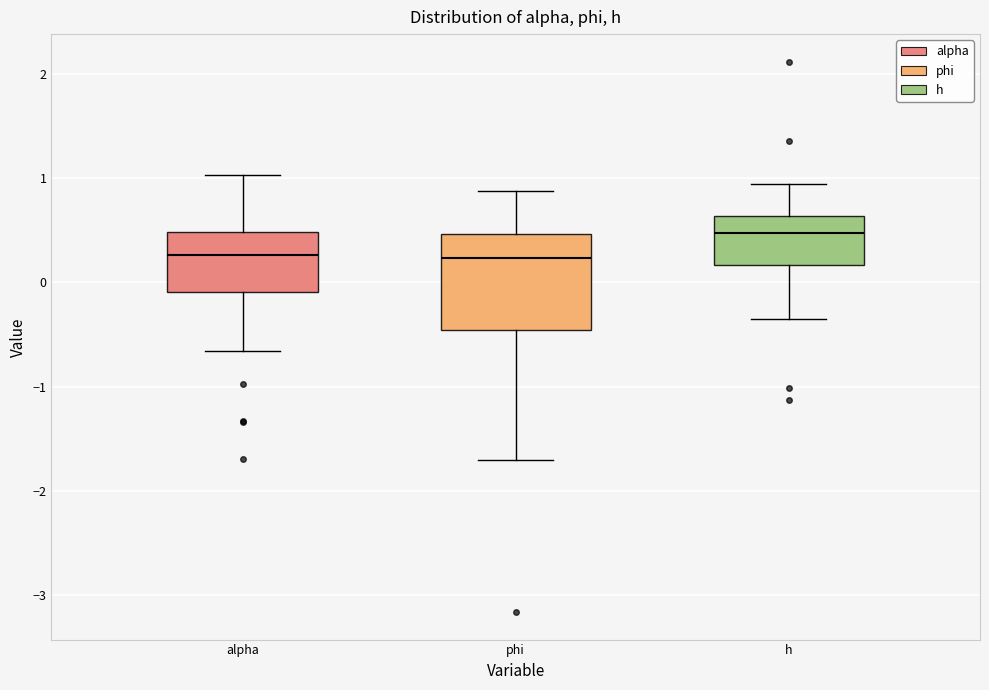

Reading left to right, read every box against the y-axis: the position of its median line, the range the box covers, and the ends of its whiskers. The values are not printed on the chart, so give them approximately, as read against the axis.

alpha: median 0.3, box -0.1 to 0.5, whiskers -0.7 to 1.0
phi: median 0.2, box -0.5 to 0.5, whiskers -1.7 to 0.9
h: median 0.5, box 0.2 to 0.6, whiskers -0.4 to 0.9